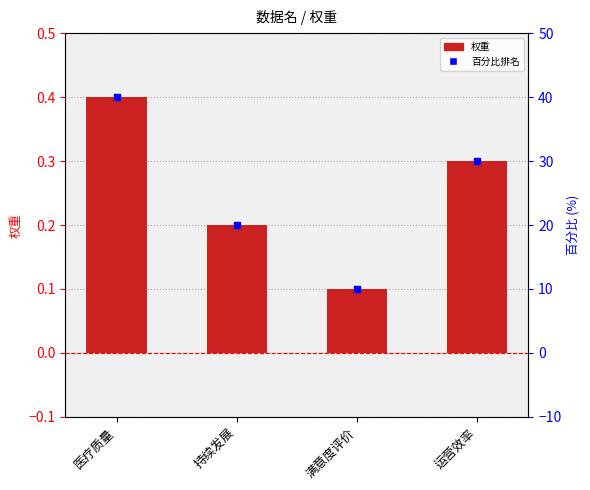

Which series reaches the maximum Y coordinate?

百分比排名